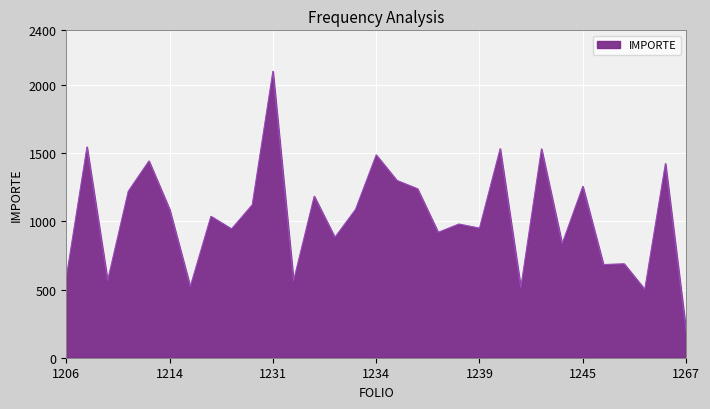

What is the difference between the maximum and minimum values?

1900.0